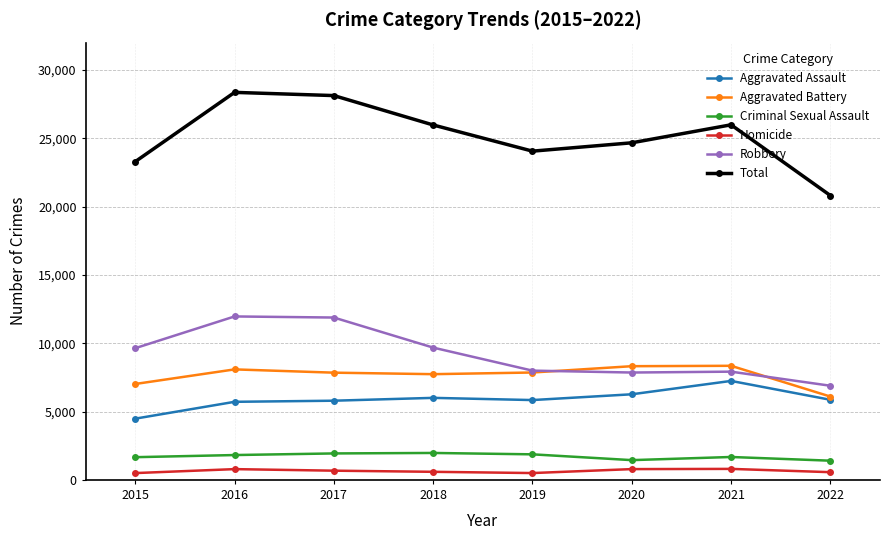

At how many categories does at least one series exceed 17026?

8